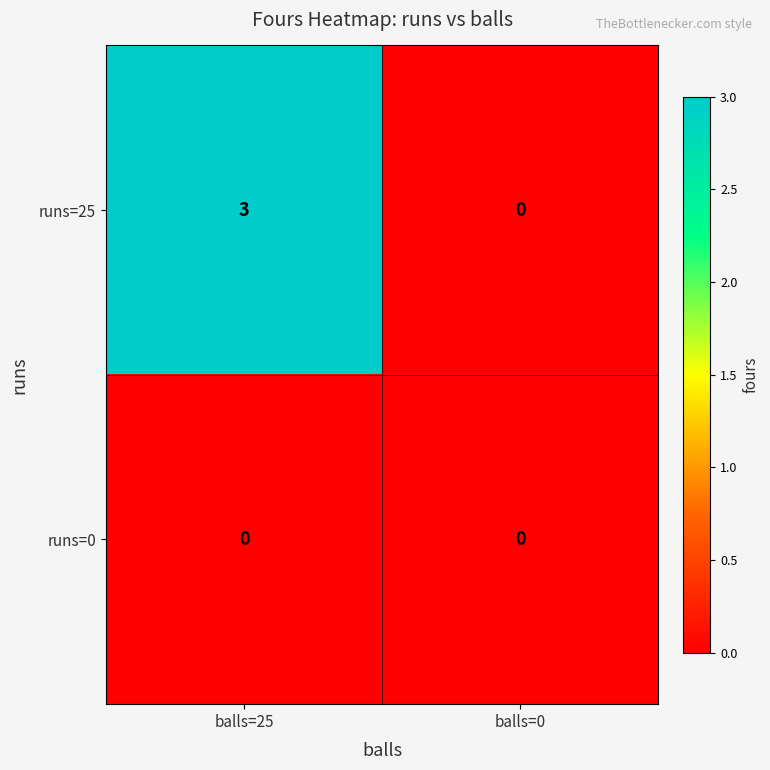

Between balls=25 and balls=0, which series saw the biggest shift?

runs=25